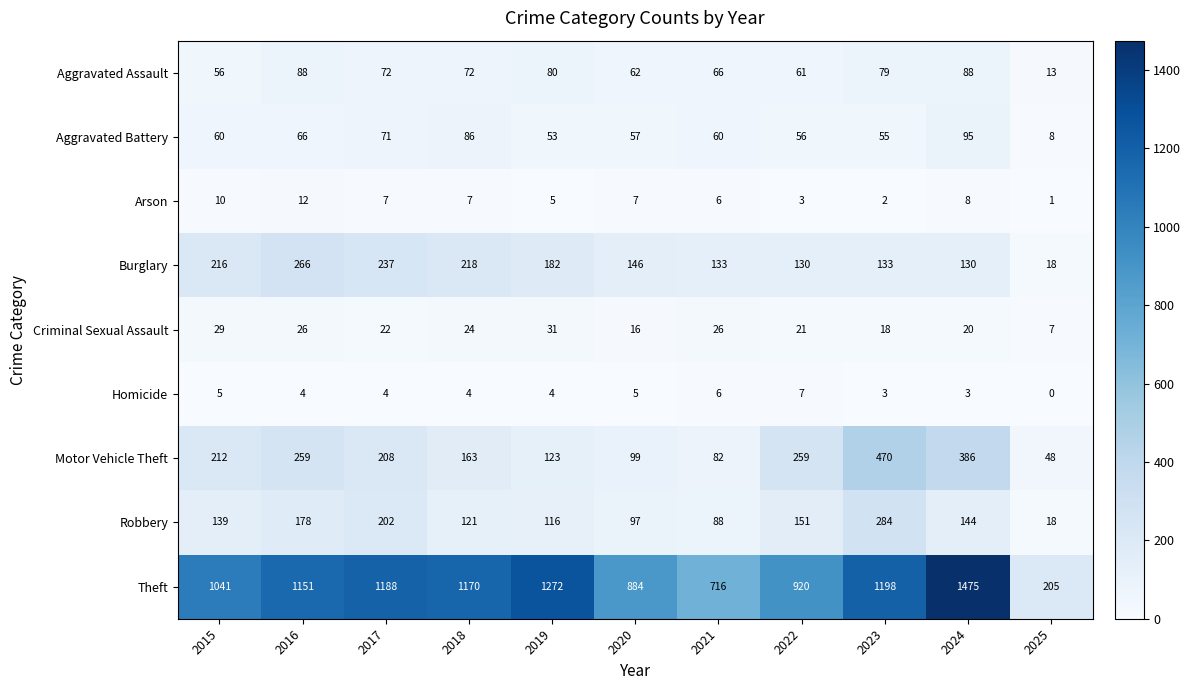

What is the difference between the Criminal Sexual Assault values at 2015 and 2021?

3